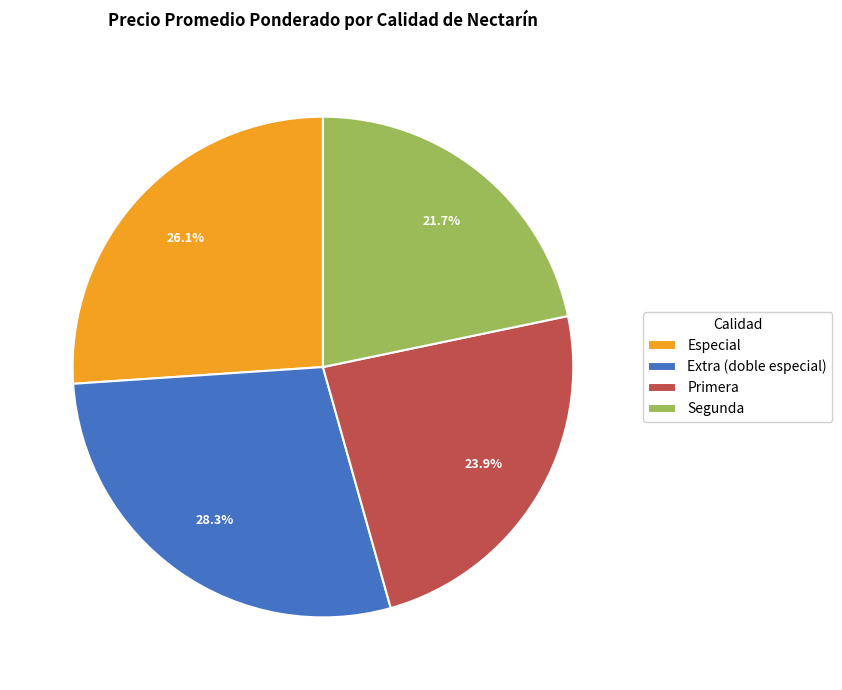

Is there a majority slice in this chart?

No